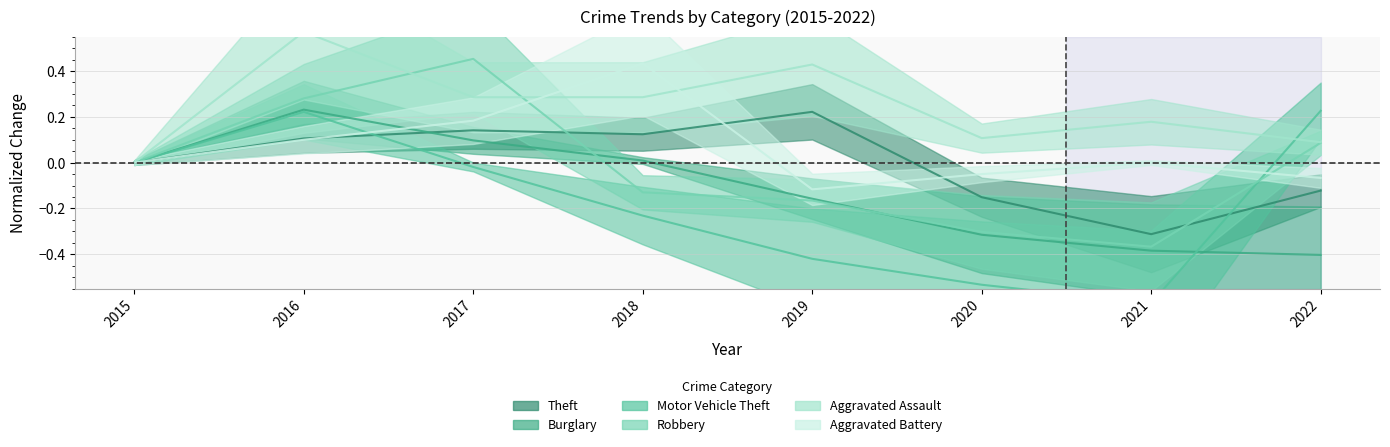

Rank the series by their maximum value, from lowest to highest.

Theft, Motor Vehicle Theft, Burglary, Aggravated Battery, Robbery, Aggravated Assault